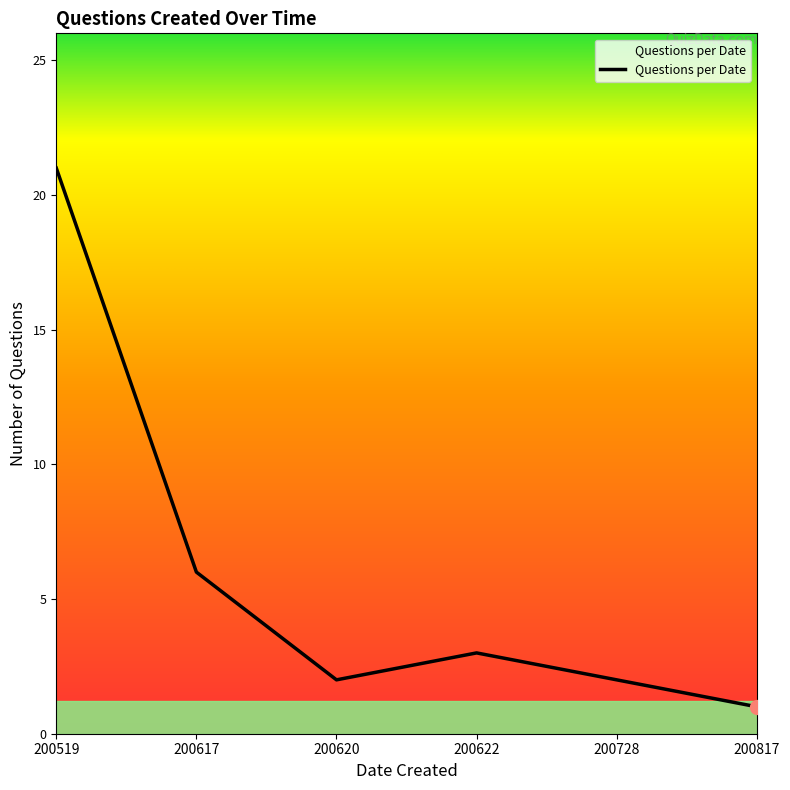

What is the average value?

6